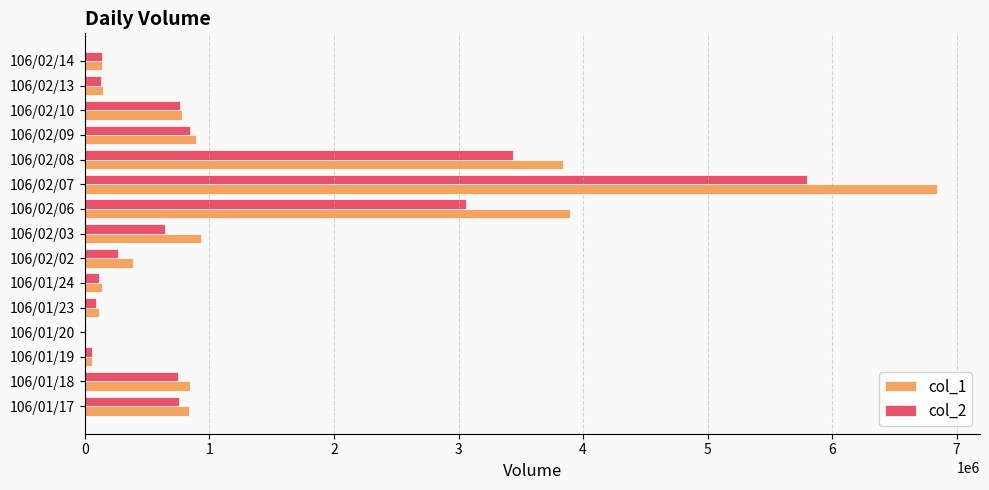

The value of col_2 at 106/02/10 is 766980. True or false?

True